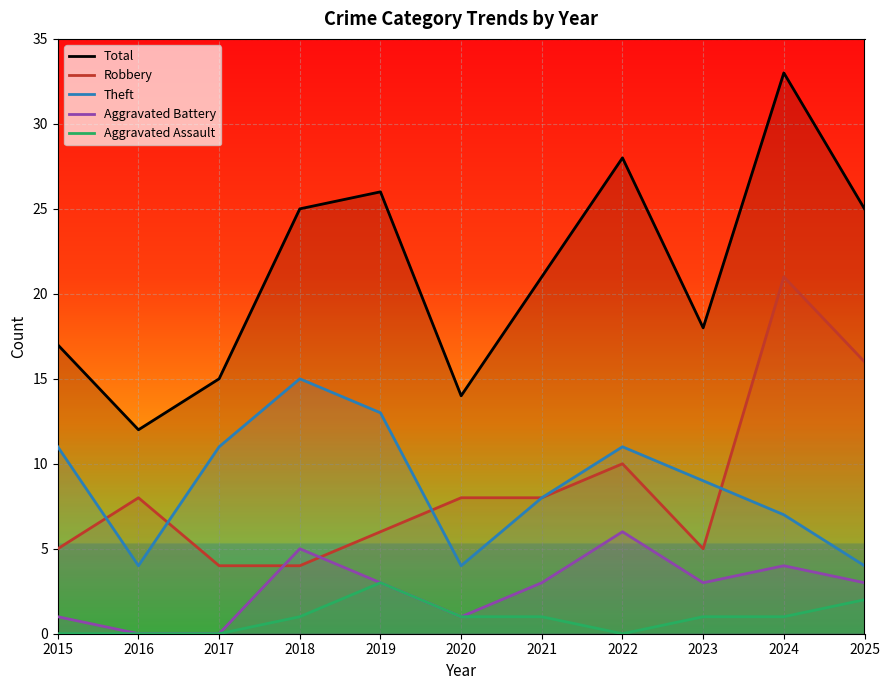

How many values in the Aggravated Assault series exceed 1?

2